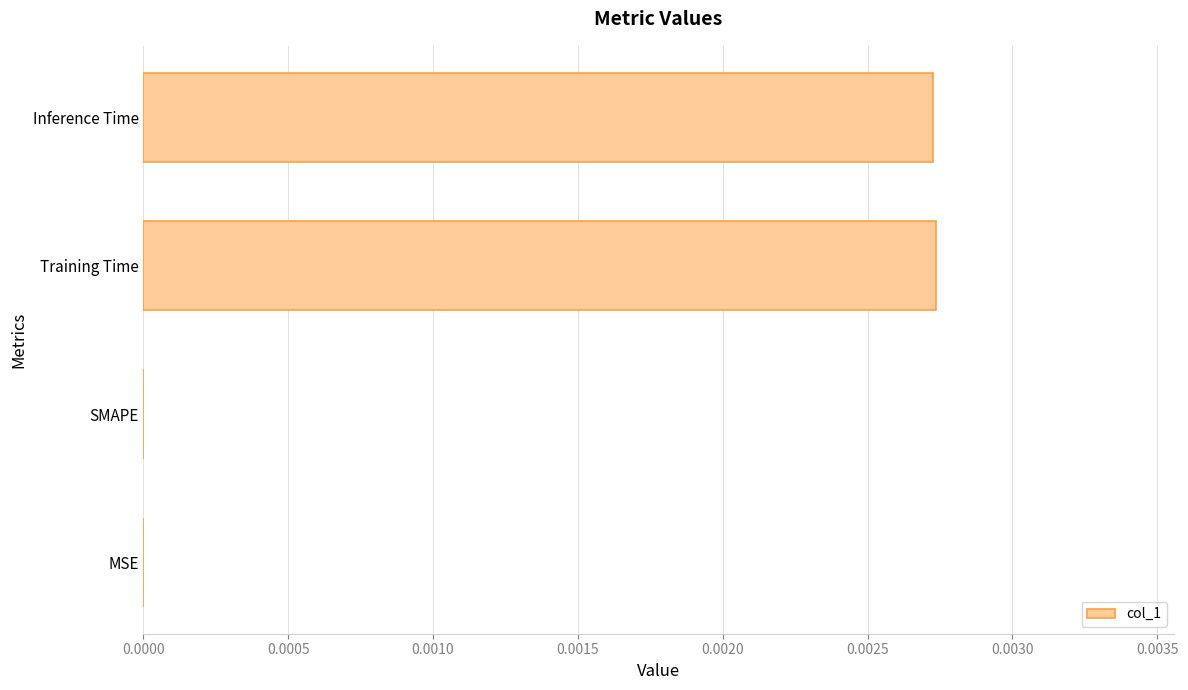

Which has a higher value, Training Time or MSE?

Training Time